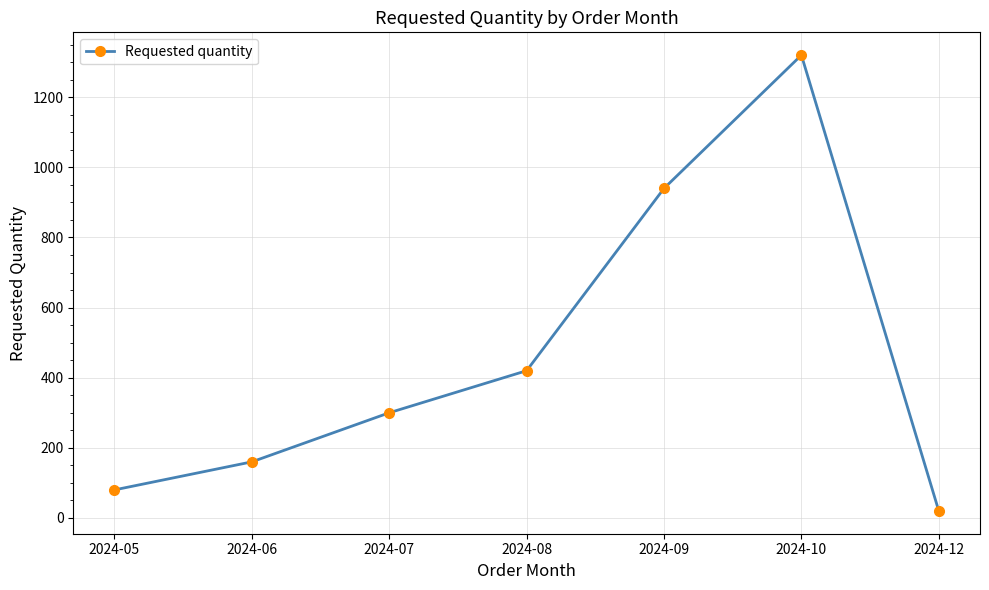

The value at 2024-07 is 67. True or false?

False